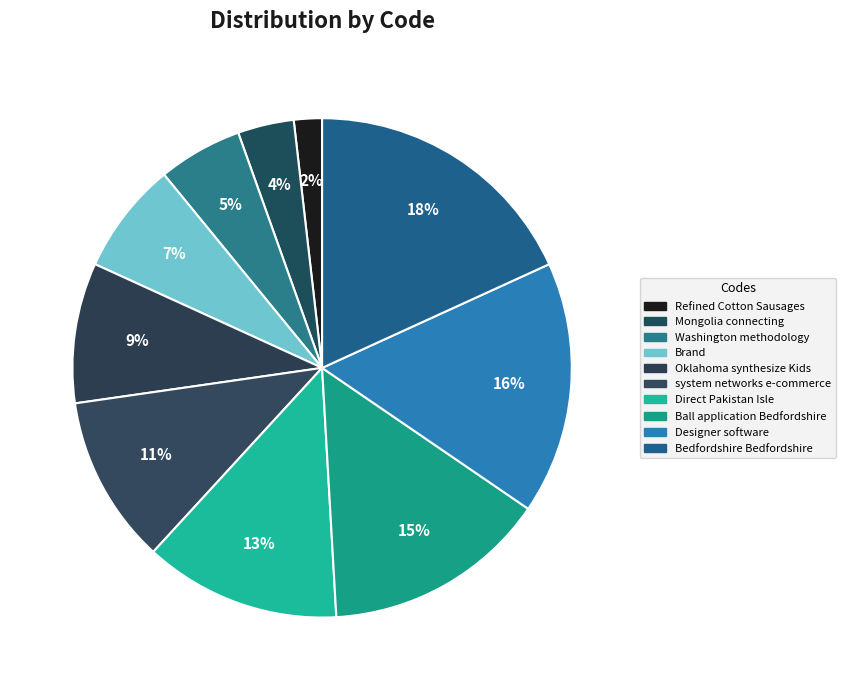

What percentage is NOT represented by Mongolia connecting?

96.4%